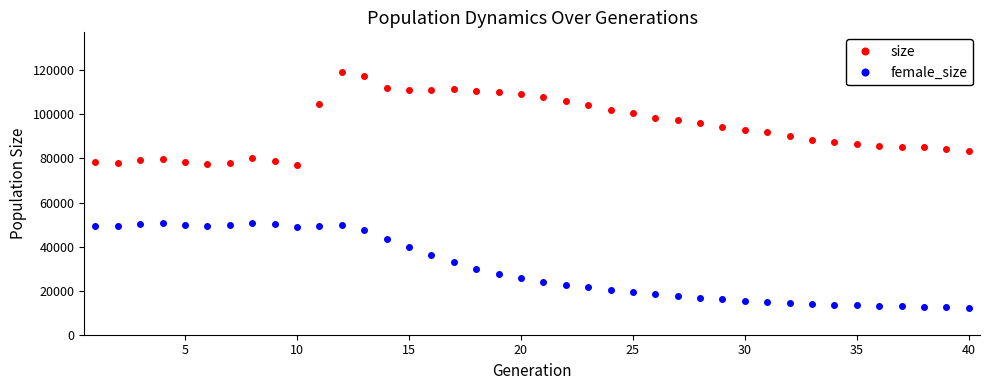

True or false: size and female_size intersect in this chart.

False